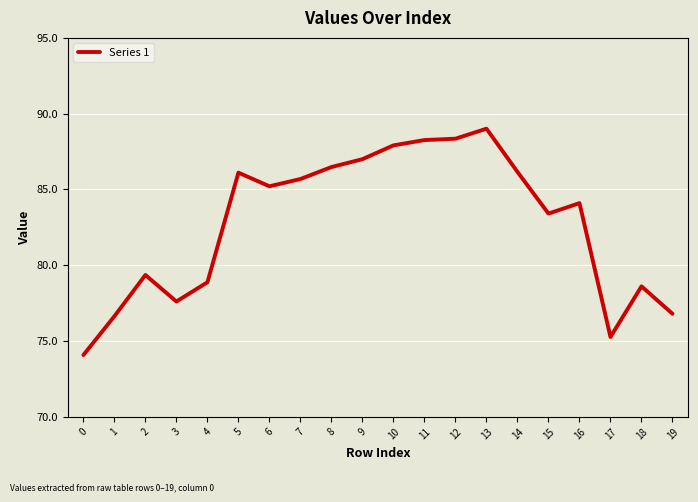

What is the change in value from 9 to 11?

+1.3